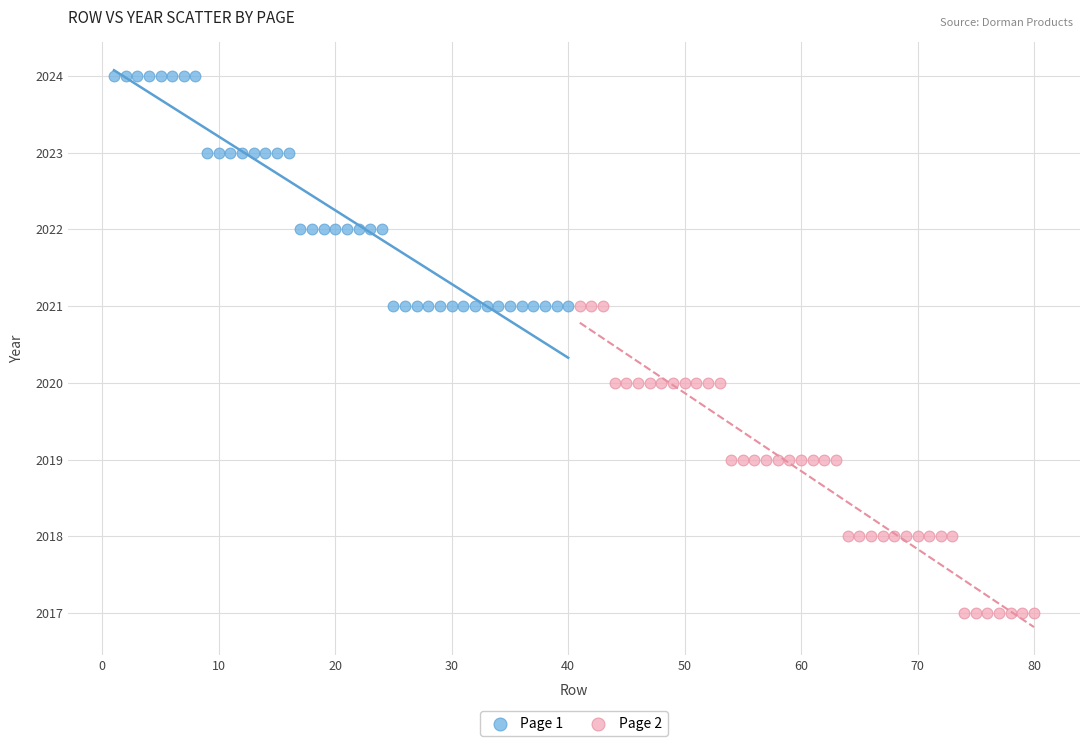

Which series reaches the maximum Y coordinate?

Page 1